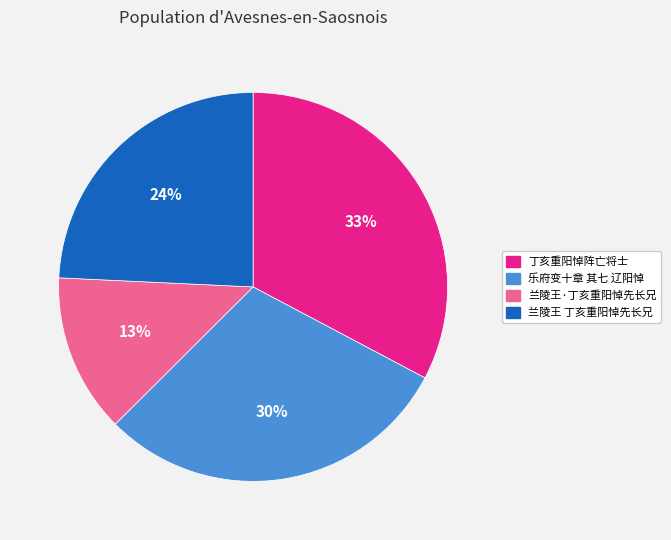

Which slice is the largest?

丁亥重阳悼阵亡将士